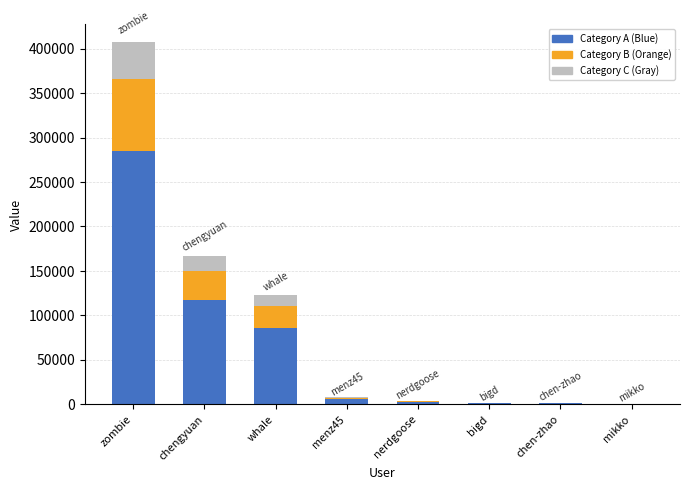

Where is Category A (Blue) nearest to the value 142583?

chengyuan